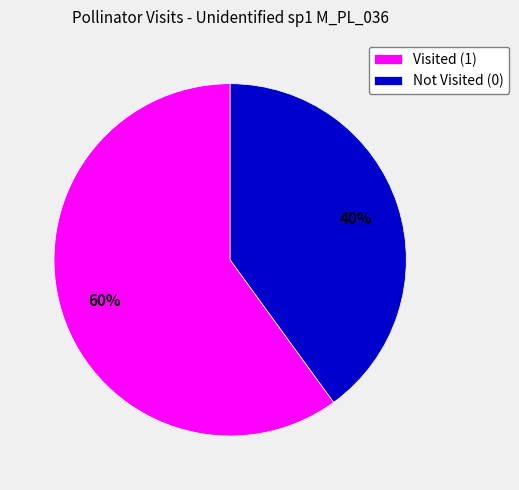

Rank the categories by value from highest to lowest.

Visited (1), Not Visited (0)